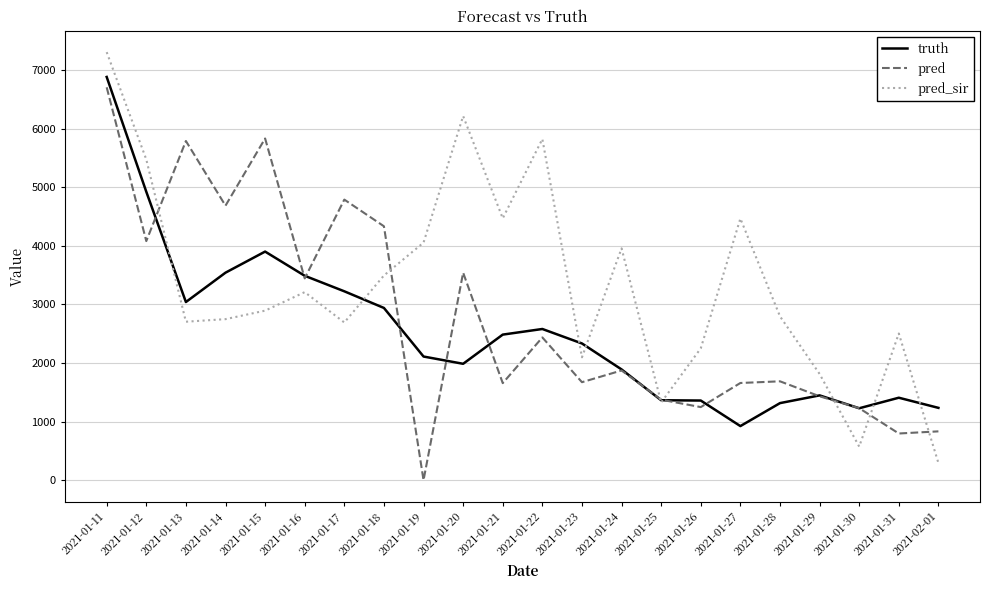

What is the difference between the highest and lowest values at 2021-01-18?

1394.0